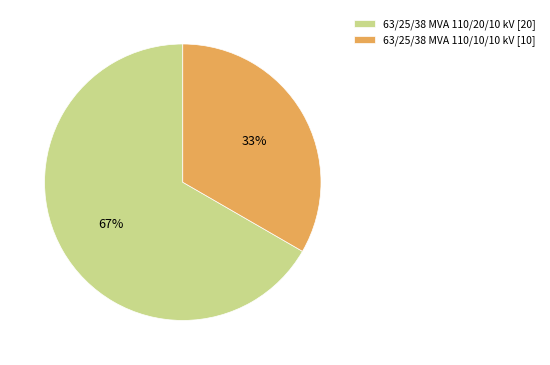

Is the sum of 63/25/38 MVA 110/10/10 kV and 63/25/38 MVA 110/20/10 kV greater than half?

Yes